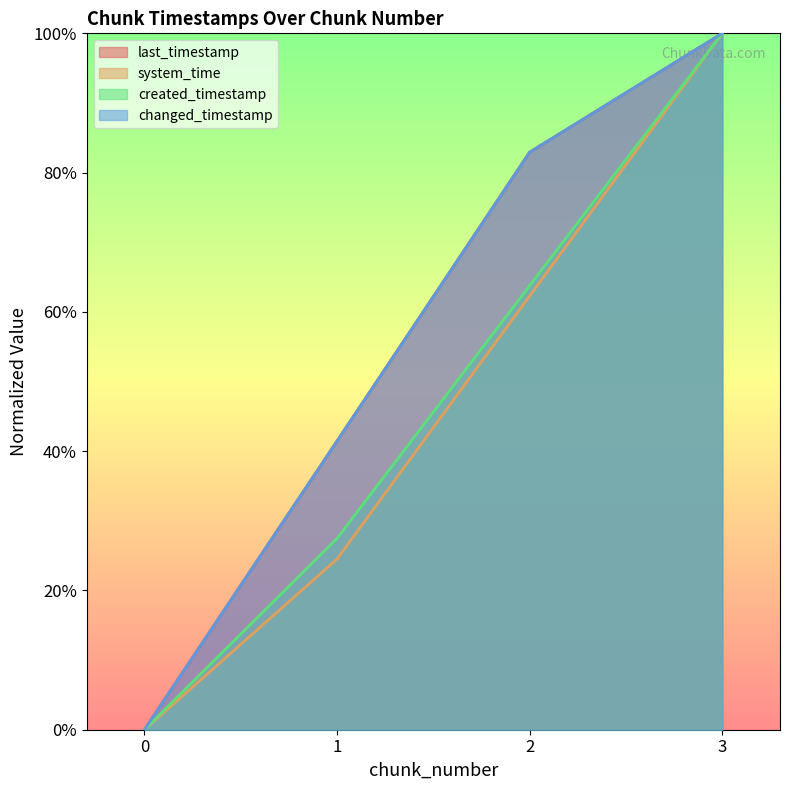

Is the value of created_timestamp at 3 greater than the value of last_timestamp at 1?

Yes